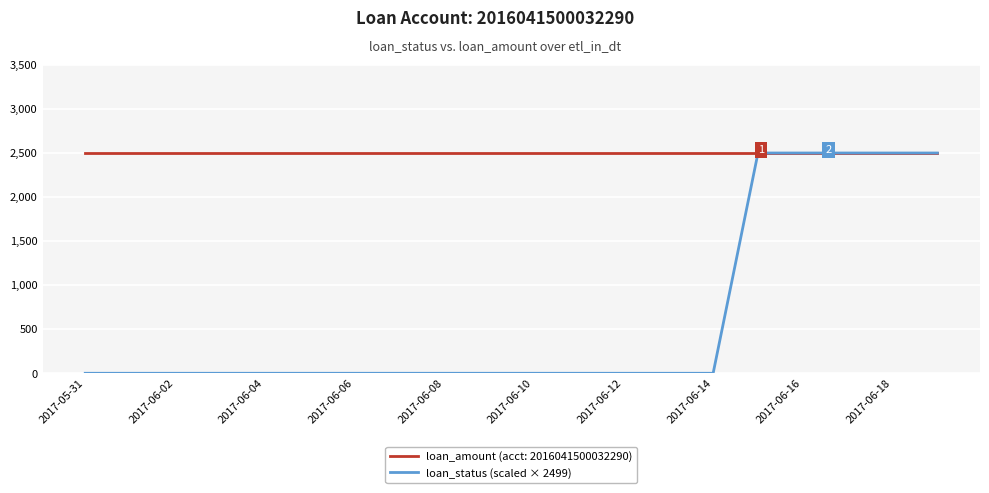

How many categories are shown in the chart?

20